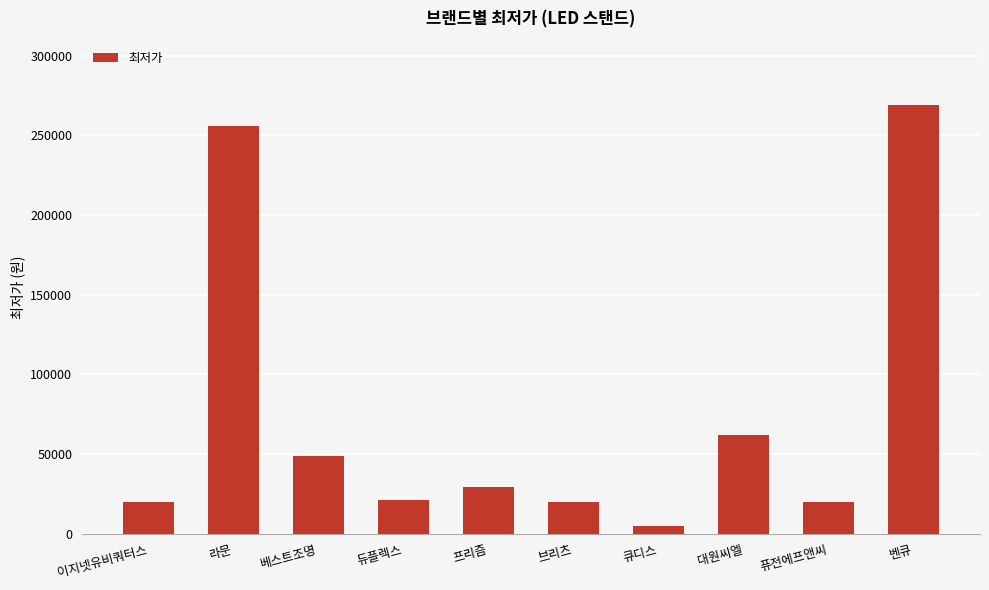

Which category has the lowest value across all series?

큐디스